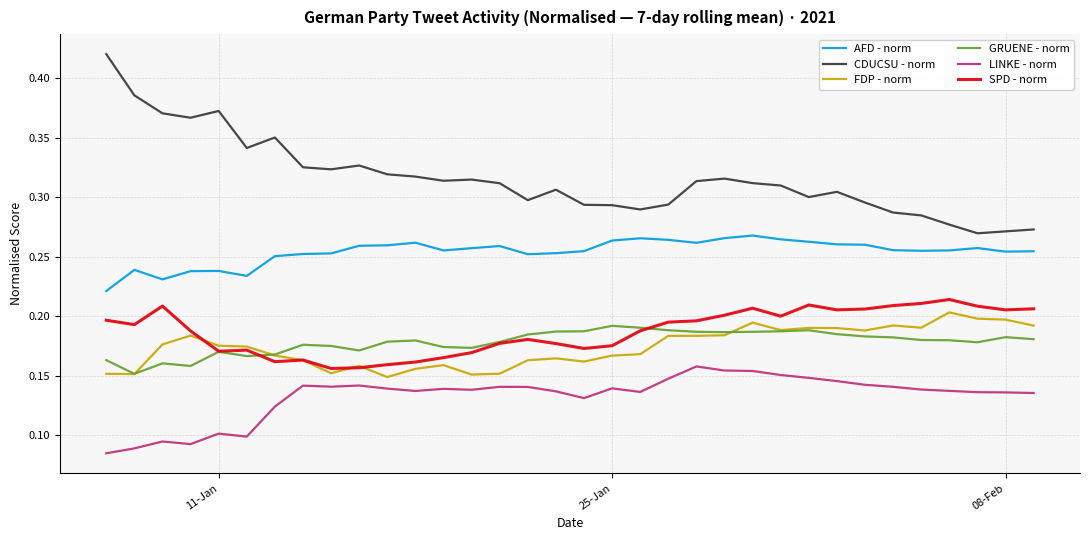

True or false: CDUCSU - norm and GRUENE - norm cross at least once.

False